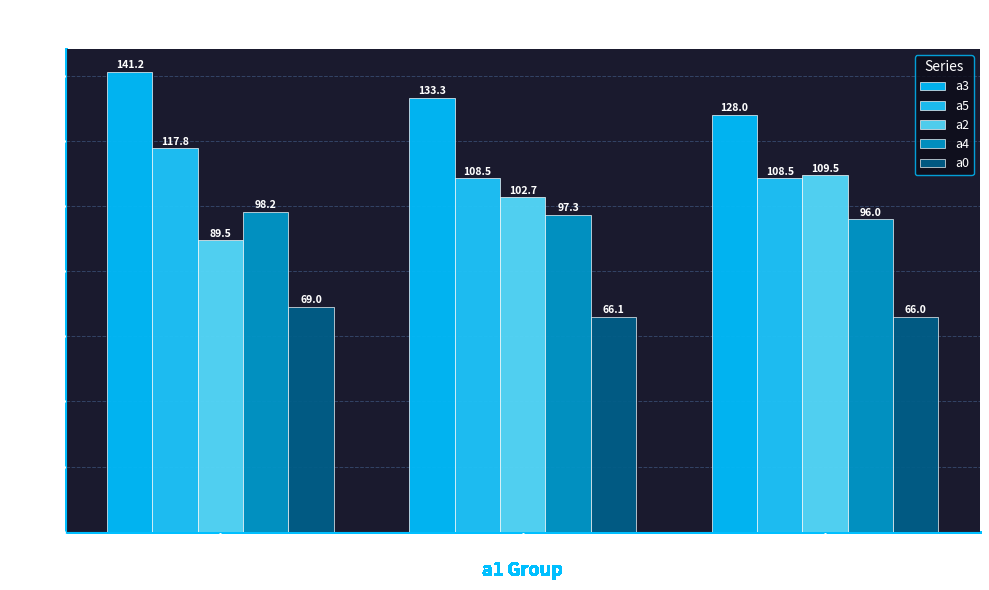

What is the maximum value for a5?

117.8